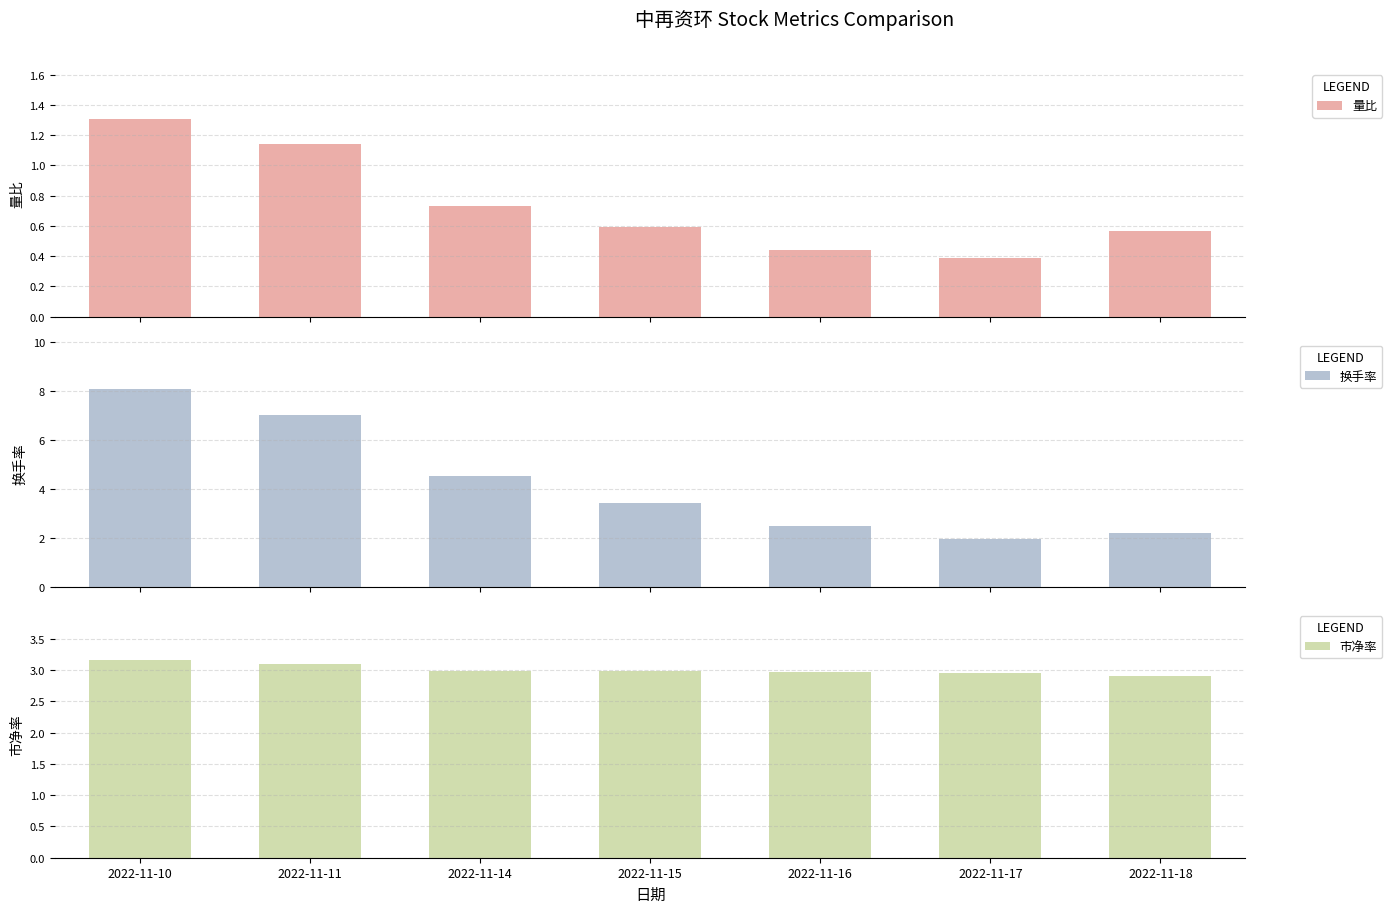

What is the value of the 换手率 bar at the 4th from the left?

3.4